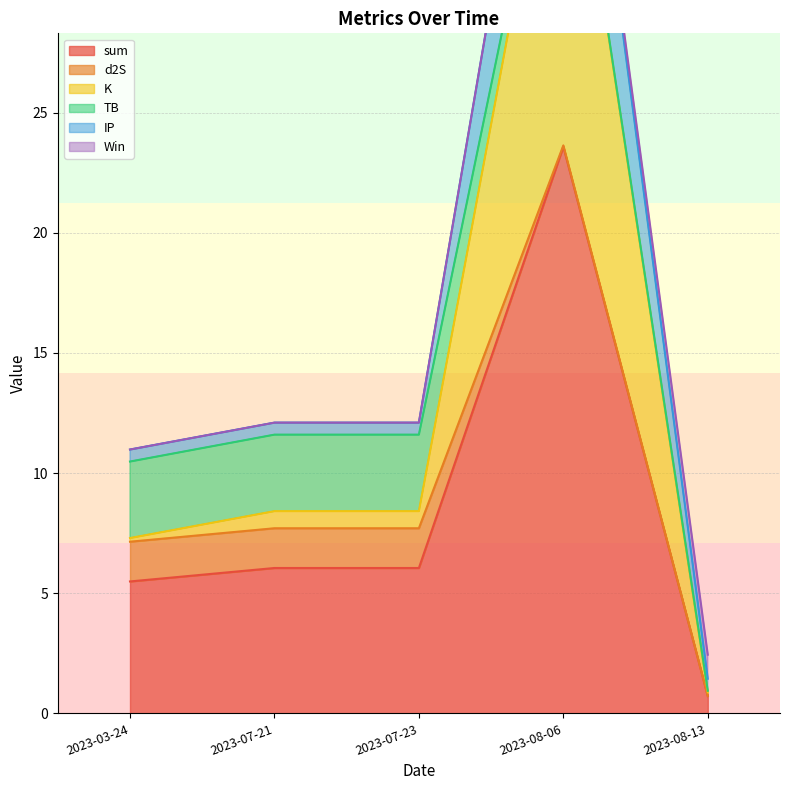

True or false: d2S has a value of 1.7 at 2023-03-24.

True